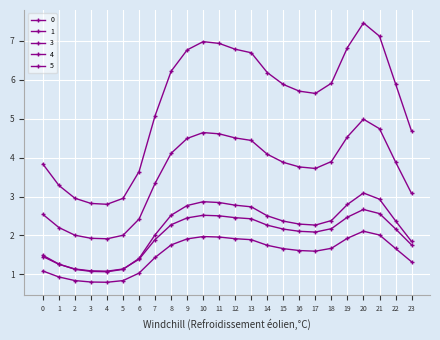

Between 20 and 8, which is larger?

20